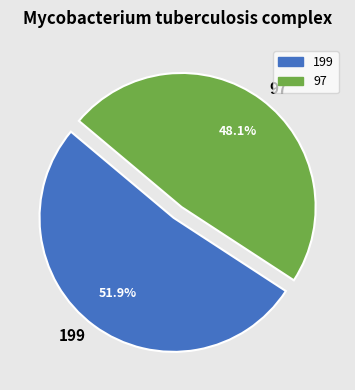

Which slice is the largest?

199